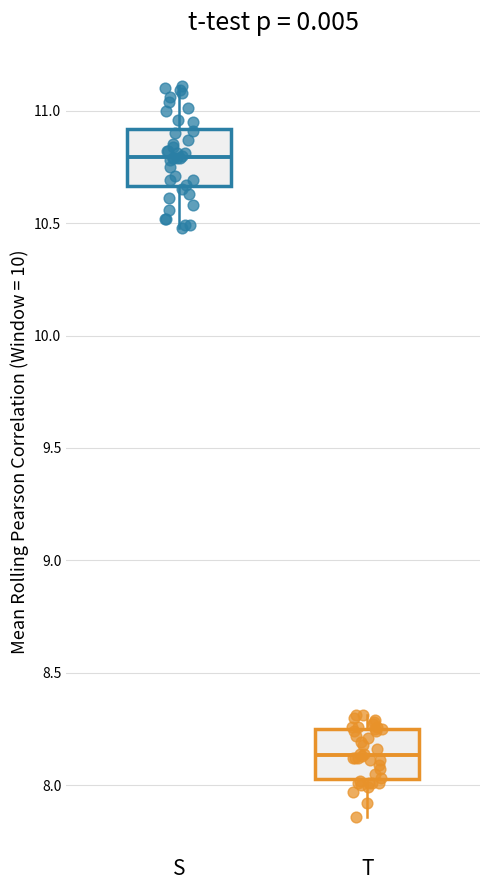

Where does the median line of the box for T sit on the y-axis? The values are not printed on the chart, so give them approximately, as read against the axis.

8.15